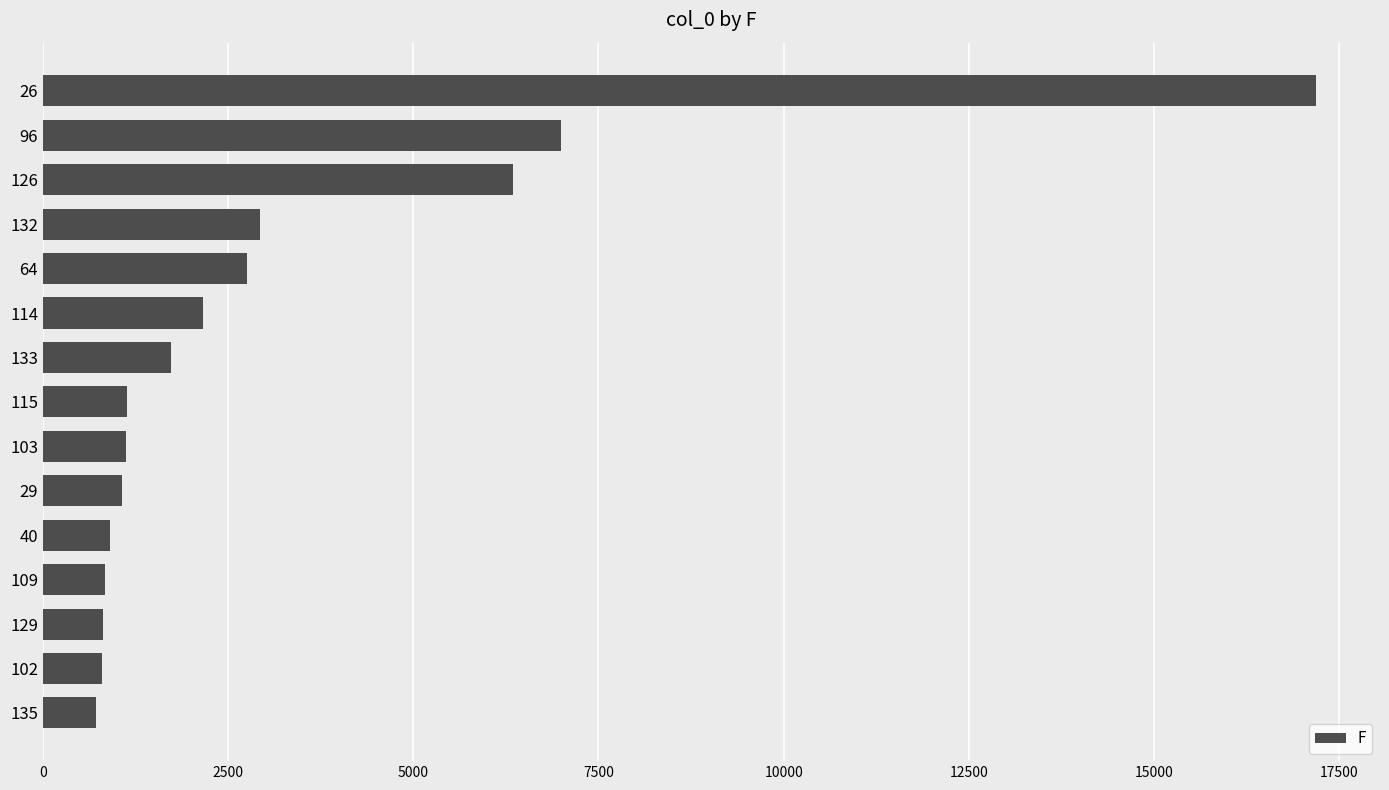

What is the value of the 6th bar from the top?

2160